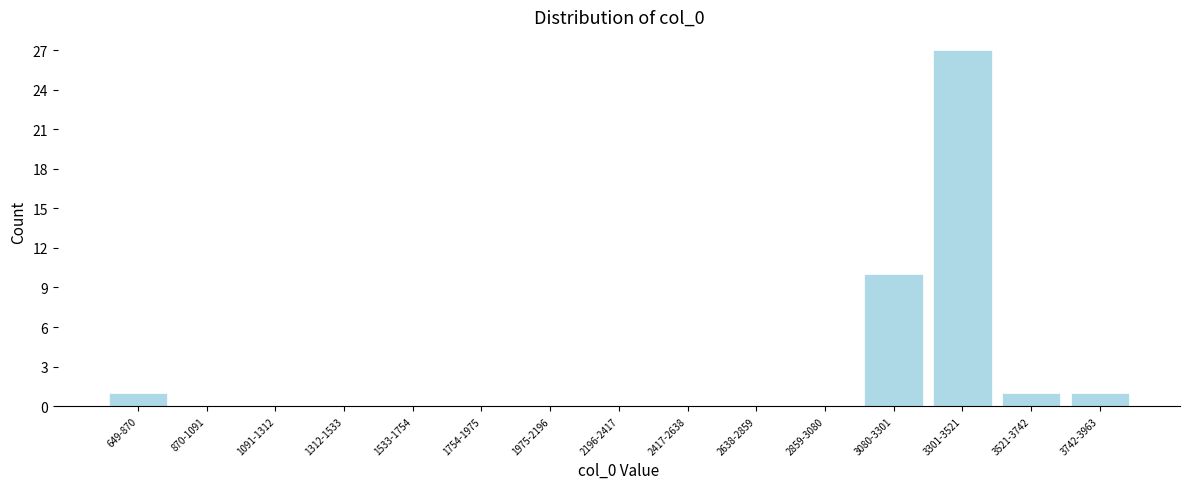

Reading left to right, extract all data points from this chart.

649-870=1	870-1091=0	1091-1312=0	1312-1533=0	1533-1754=0	1754-1975=0	1975-2196=0	2196-2417=0	2417-2638=0	2638-2859=0	2859-3080=0	3080-3301=10	3301-3521=27	3521-3742=1	3742-3963=1